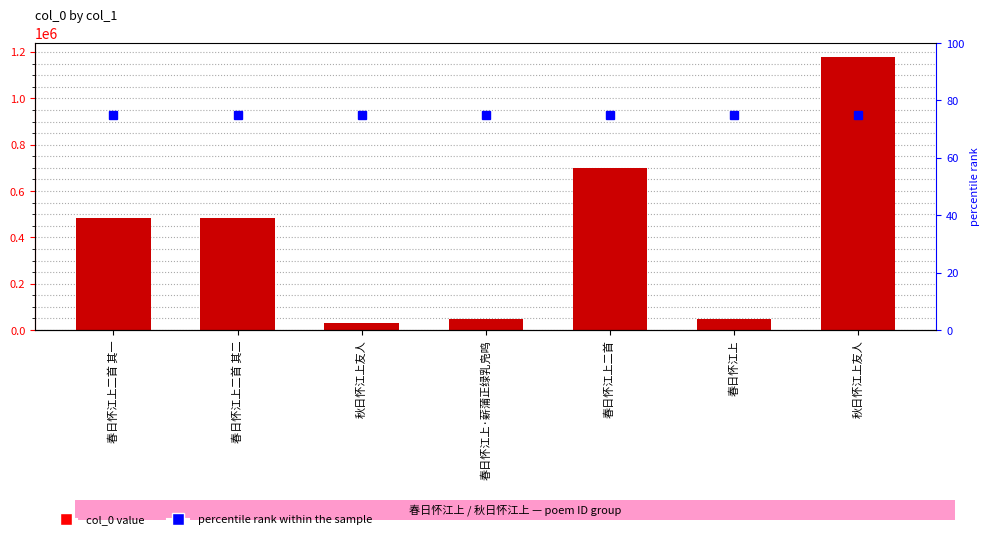

What is the difference between the col_0 values at 秋日怀江上友人 and 春日怀江上二首 其一?

455339